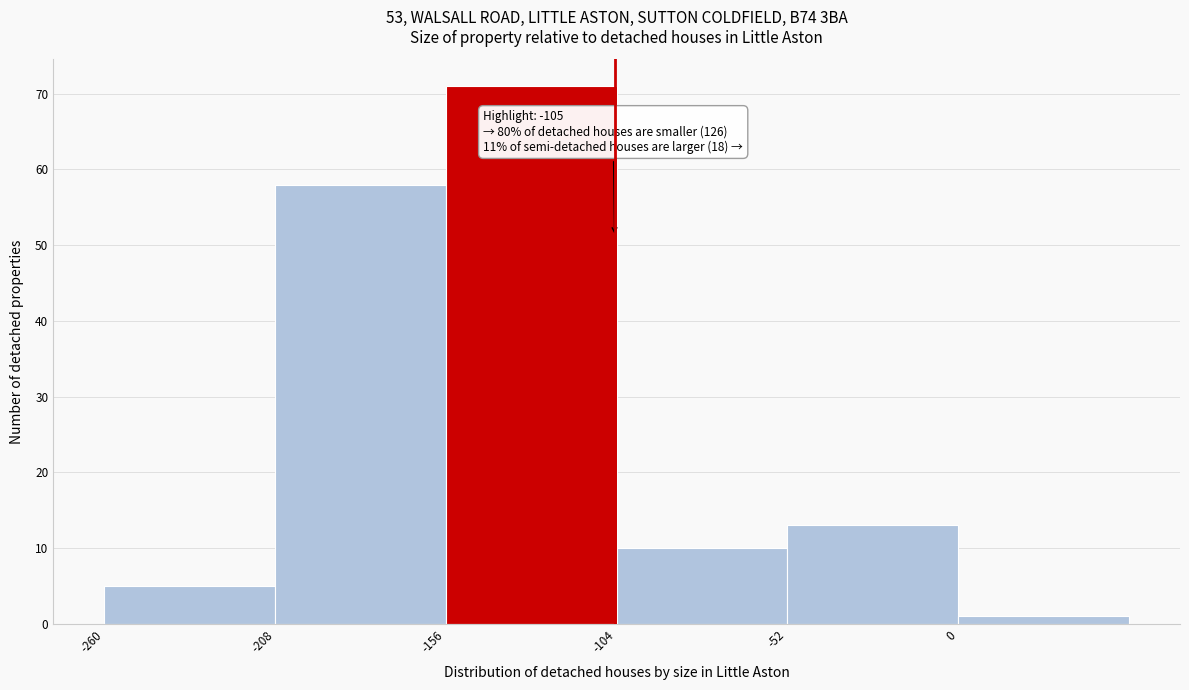

Over which range of the x-axis is the bar tallest?

-156 to -104